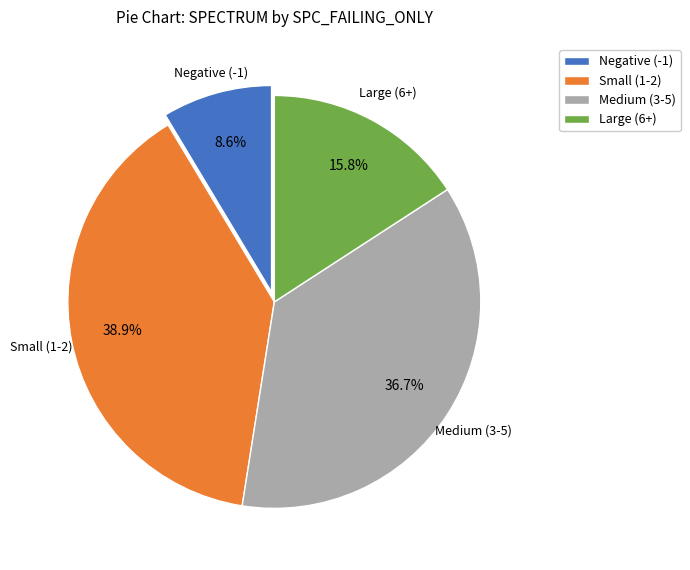

Is there a majority slice in this chart?

No